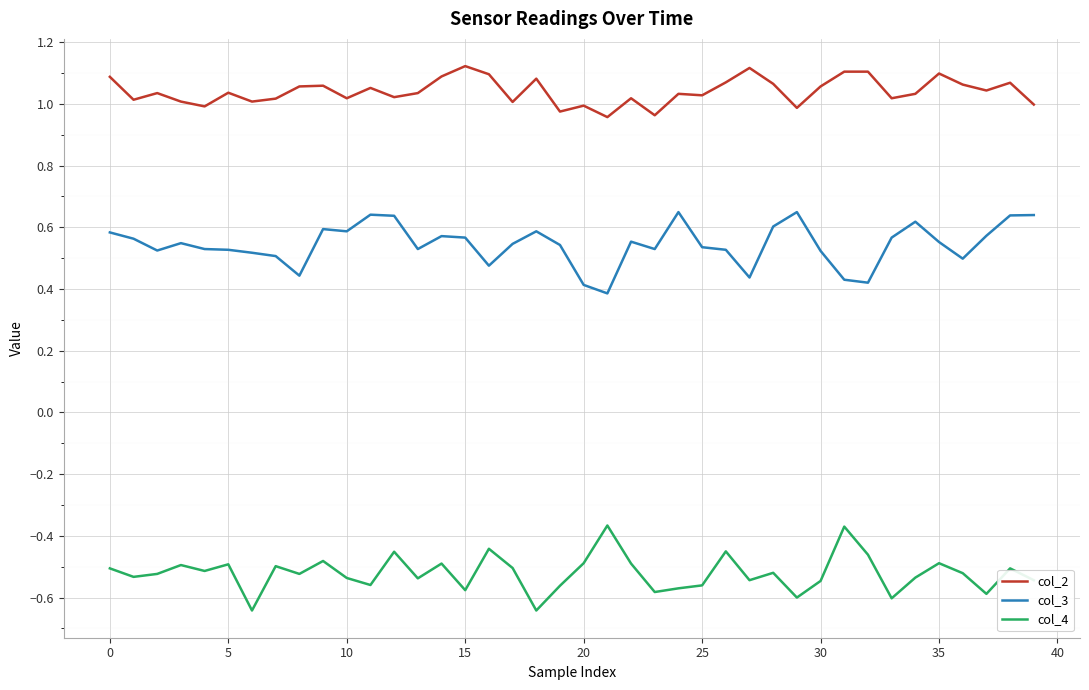

How many distinct data groups are displayed?

3